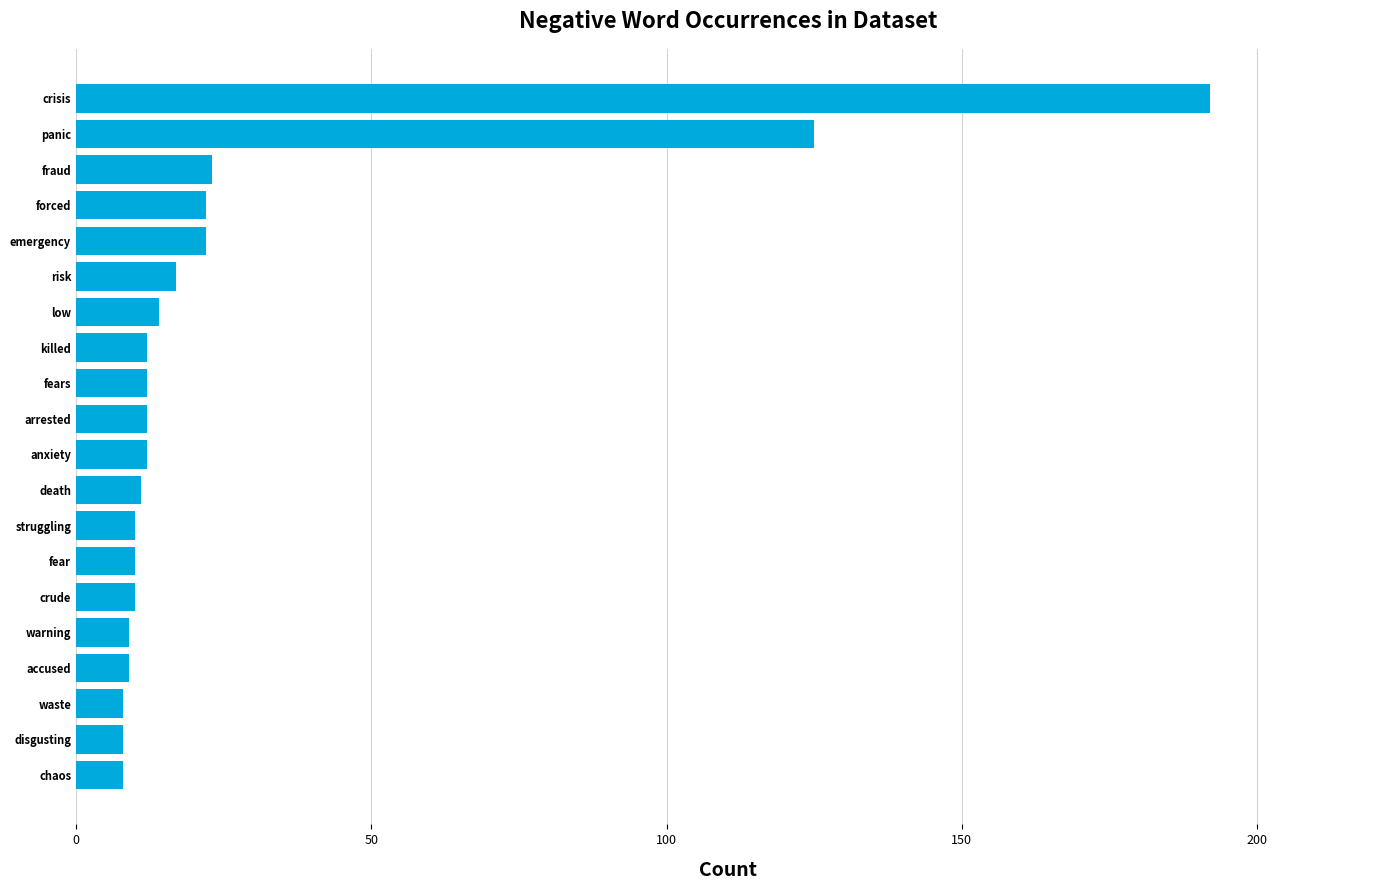

Reading bottom to top, what are all the values shown in this chart?

8	8	8	9	9	10	10	10	11	12	12	12	12	14	17	22	22	23	125	192